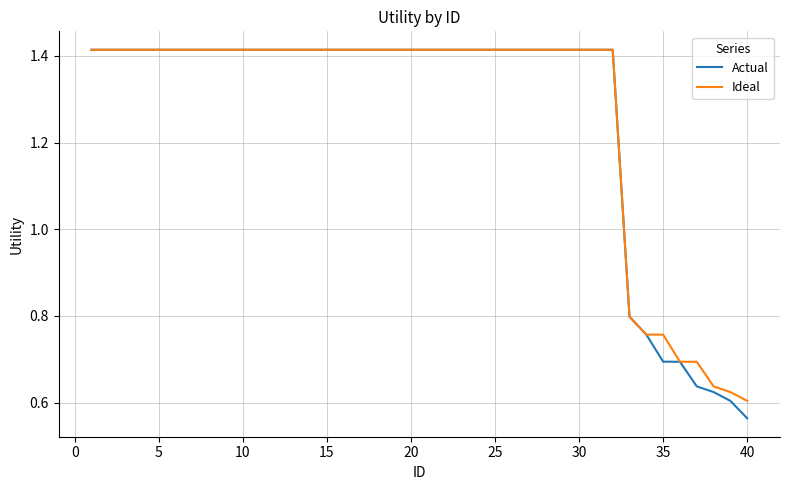

Which series has the largest range (max minus min)?

Actual